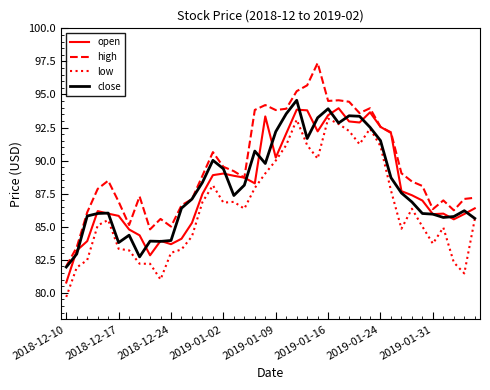

True or false: open and low intersect in this chart.

False